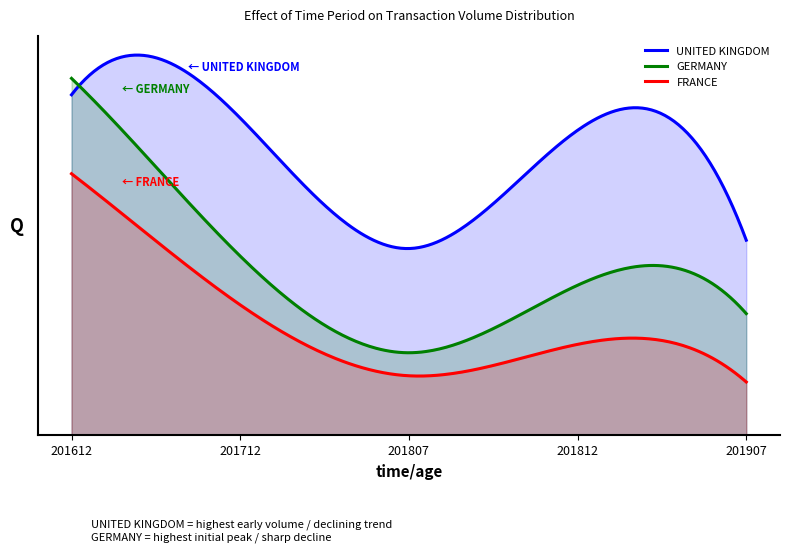

At how many categories does at least one series exceed 20?

4